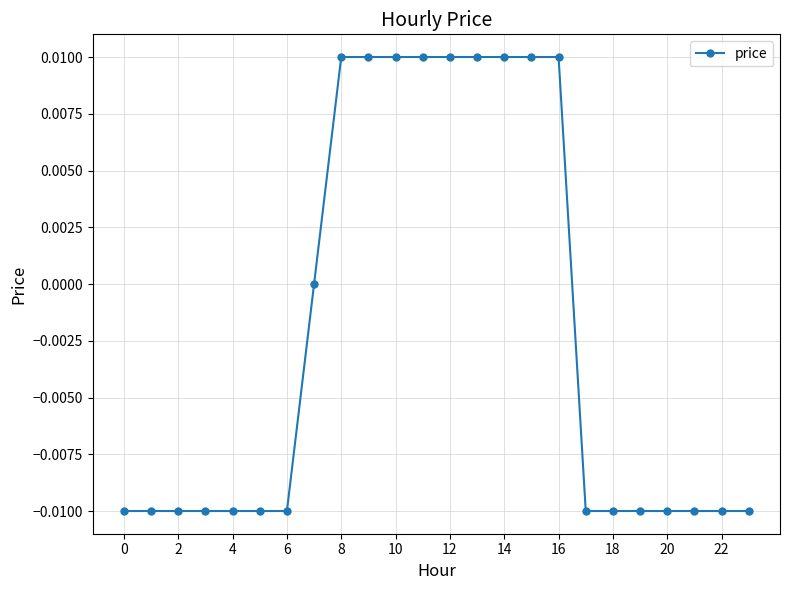

How many series are shown in this chart?

1